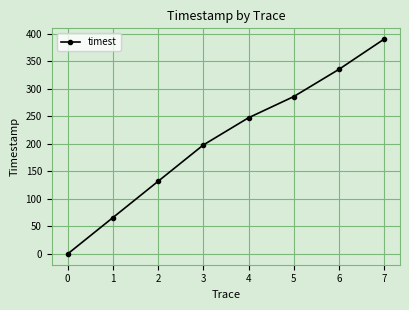

What is the maximum value shown in the chart?

390.5